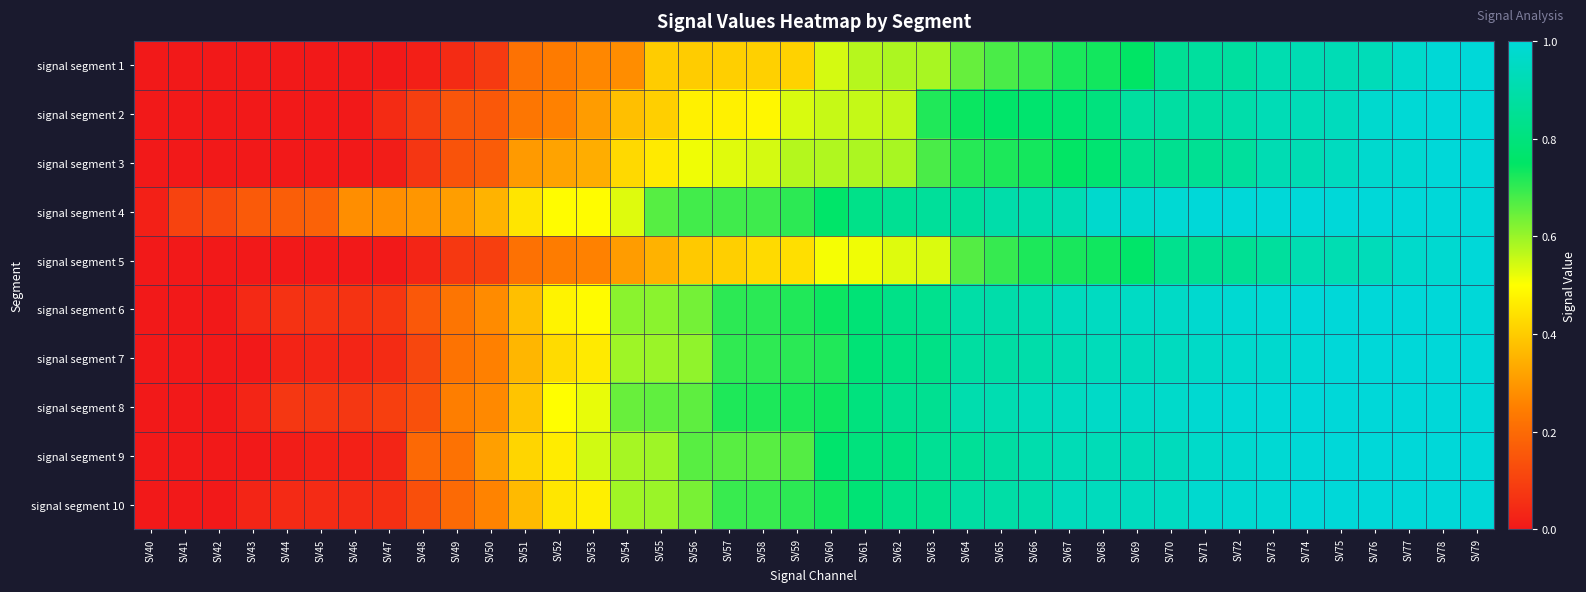

List the series in order of their peak value, highest first.

signal segment 1, signal segment 4, signal segment 5, signal segment 9, signal segment 10, signal segment 2, signal segment 7, signal segment 6, signal segment 8, signal segment 3